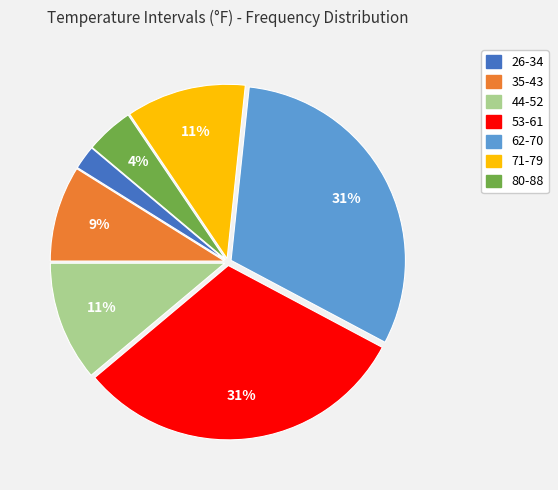

Is there a majority slice in this chart?

No